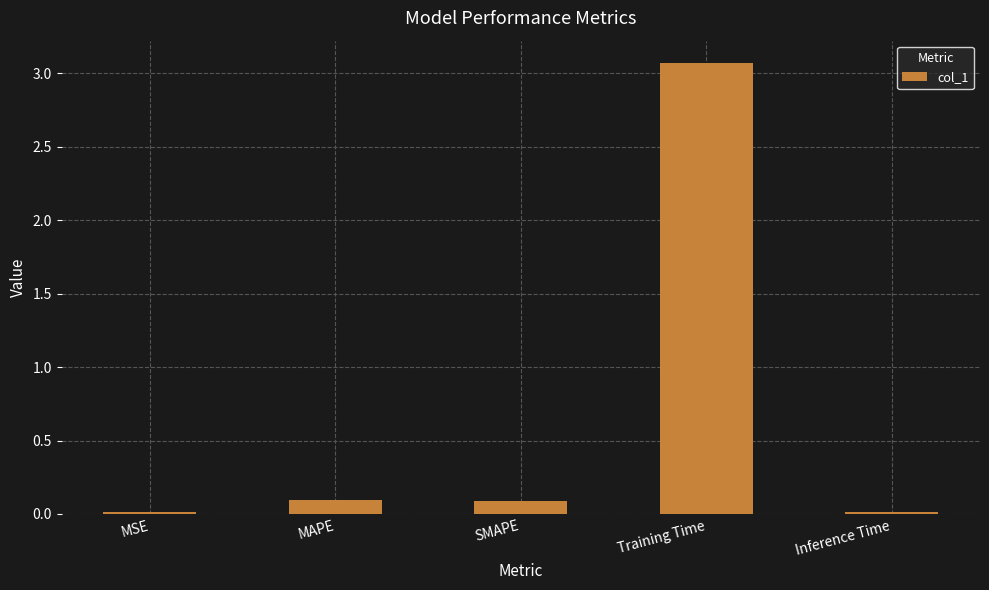

What is the average value?

0.7